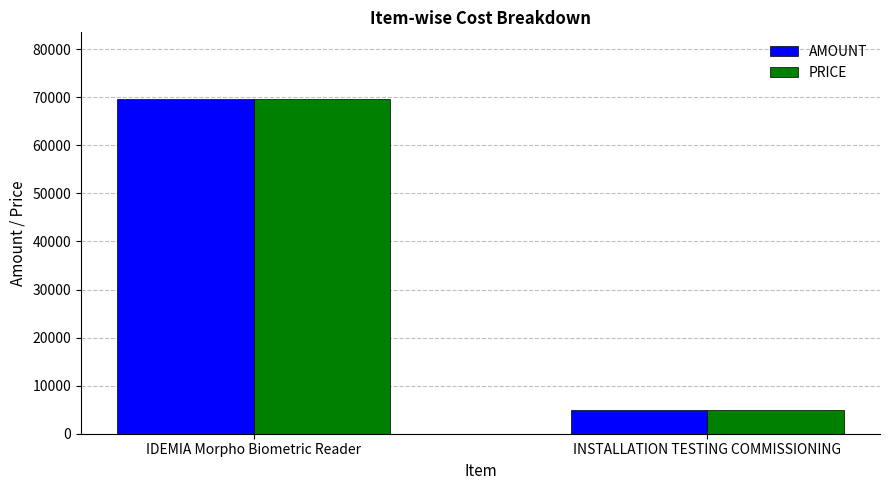

What is the difference between the AMOUNT values at IDEMIA Morpho Biometric Reader and INSTALLATION TESTING COMMISSIONING?

64600